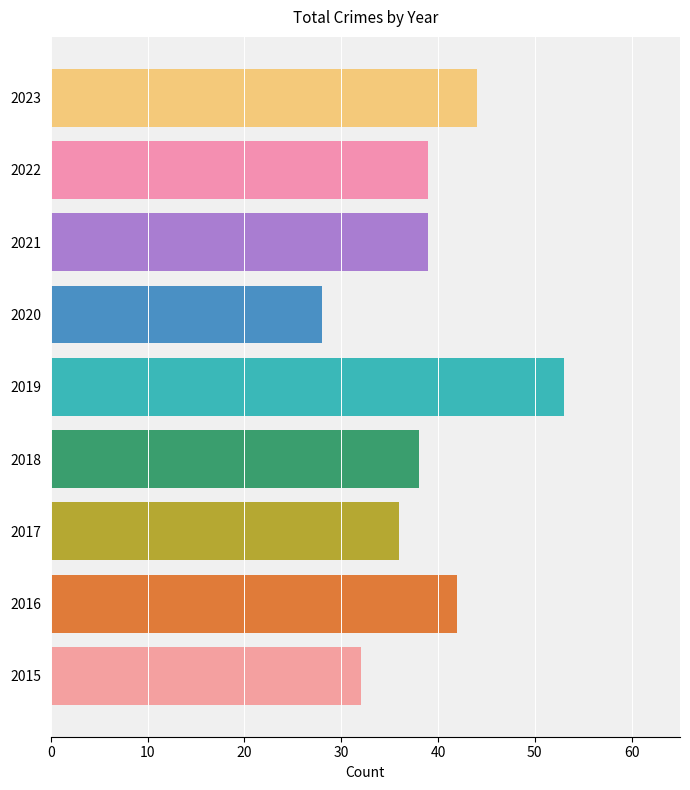

Which has a higher value, 2022 or 2023?

2023